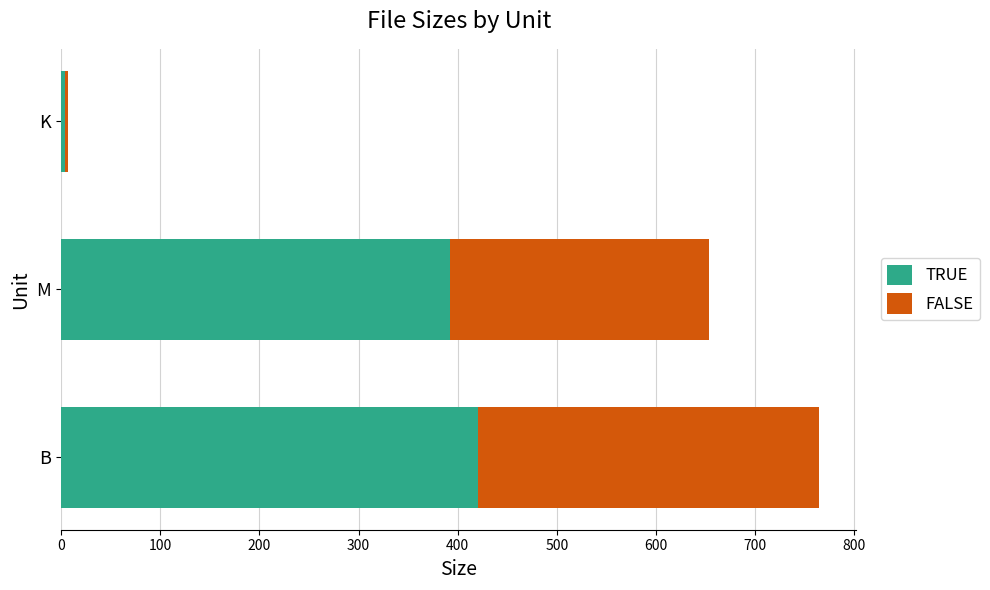

At which label is TRUE closest to 212?

M